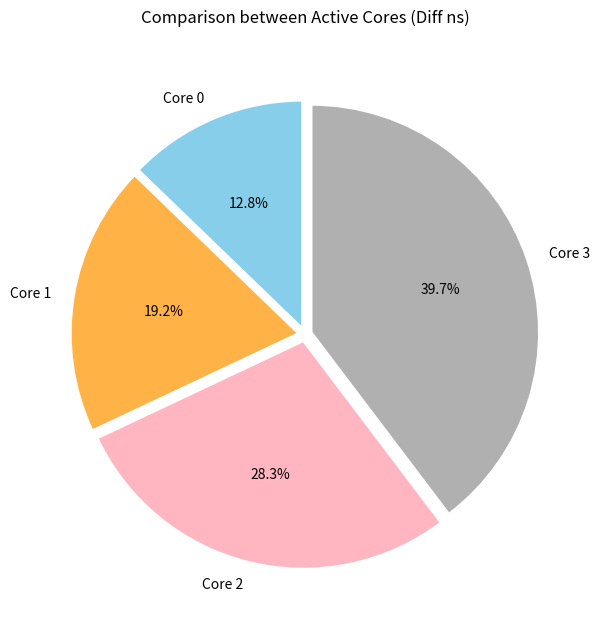

Combined, what portion of the pie is Core 0 and Core 2?

41.1%